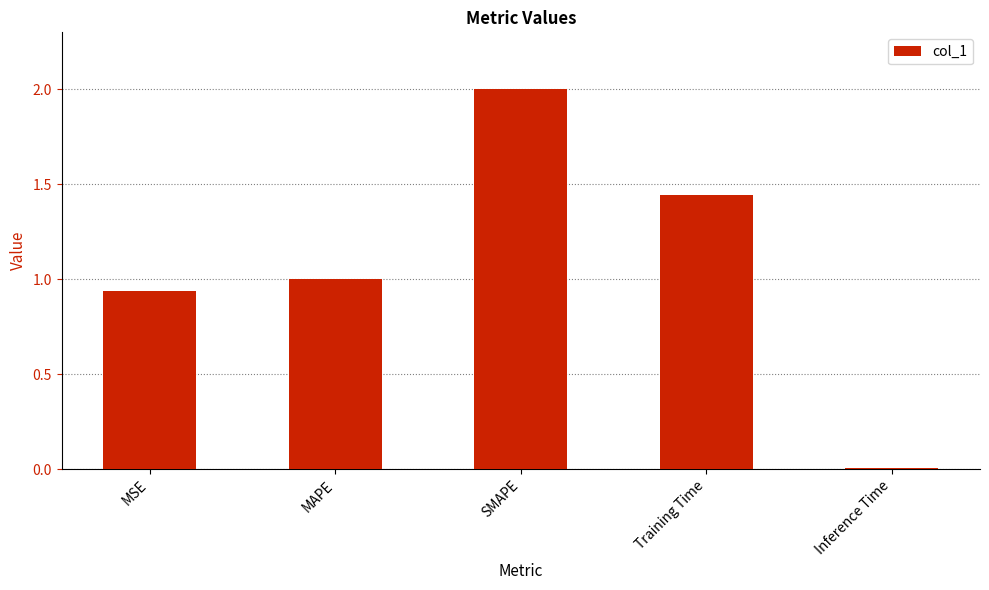

What is the maximum value shown in the chart?

2.0